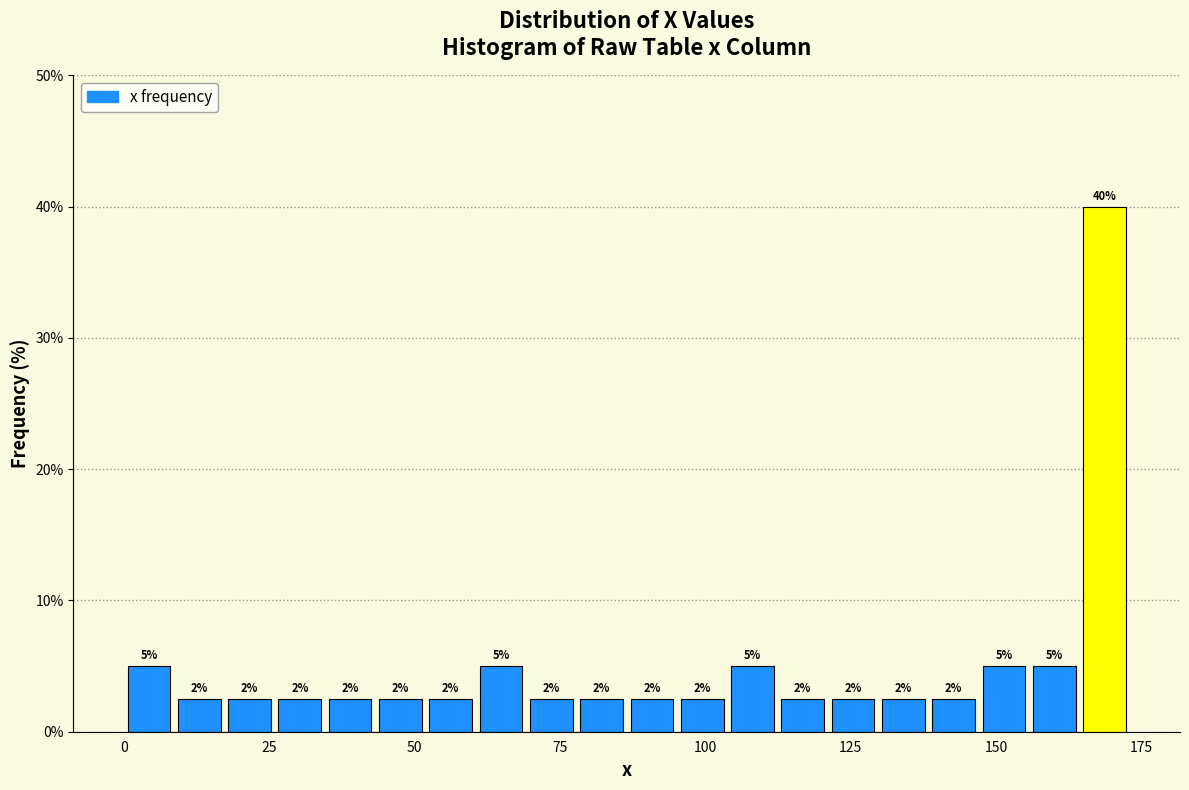

Around what value on the x-axis is the tallest bar? Give the approximate position of its centre, as read against the axis.

170